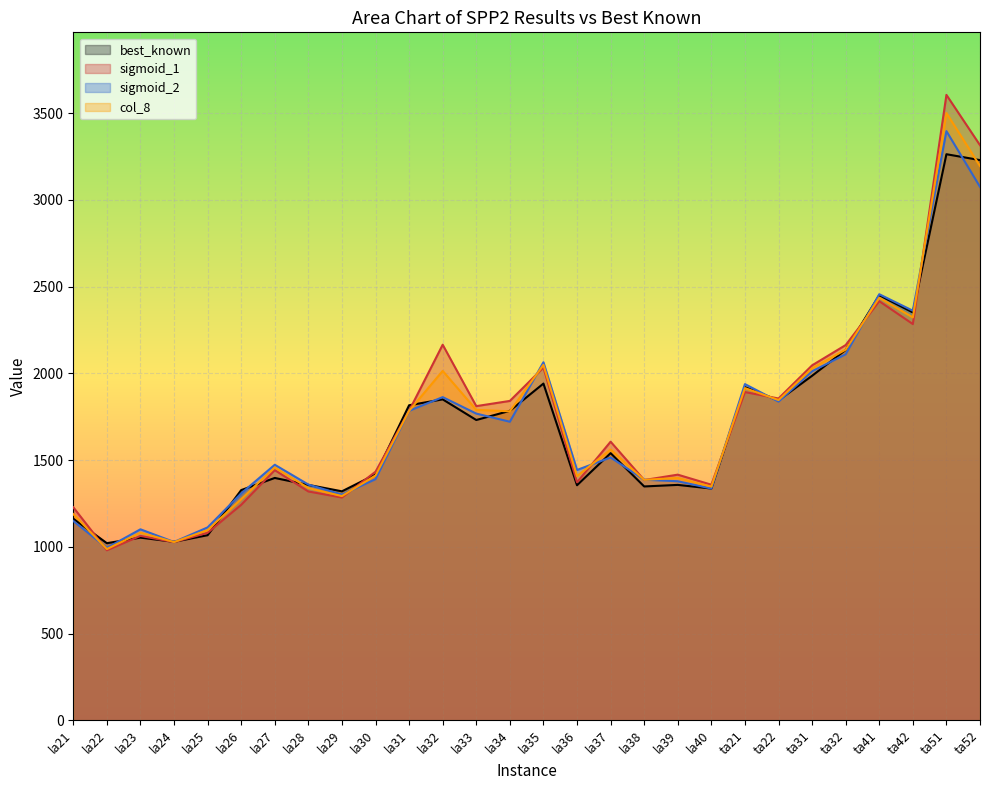

At which category is the sum across all series the highest?

ta51